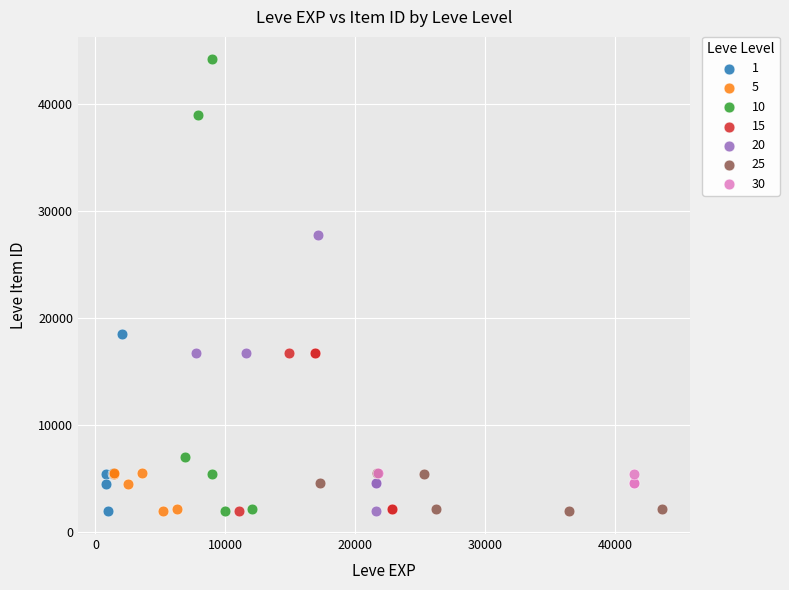

Which series has the widest spread of Y values?

10